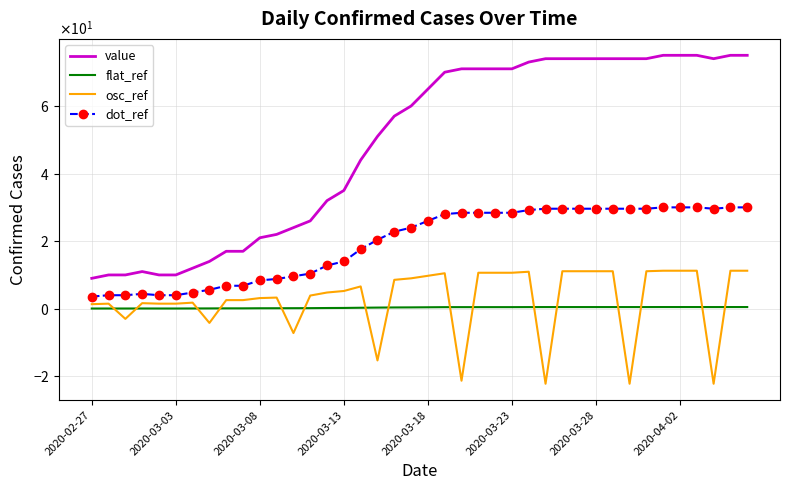

What is the difference between the maximum and second lowest values in the value series?

65.0